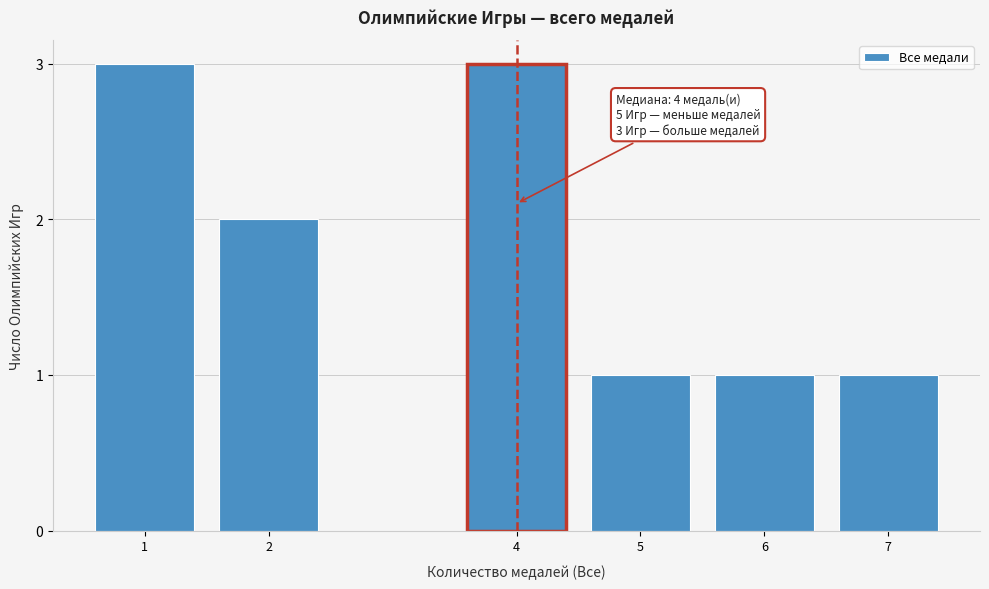

Reading left to right, transcribe all the data shown in this chart.

1=3	2=2	4=3	5=1	6=1	7=1